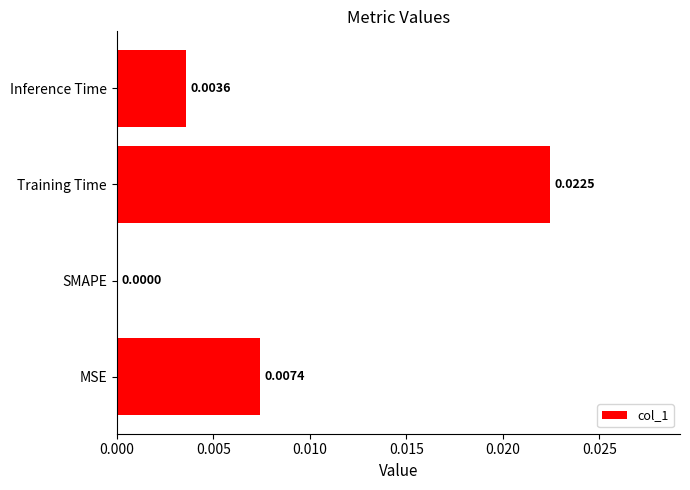

How many data points does each series have?

4